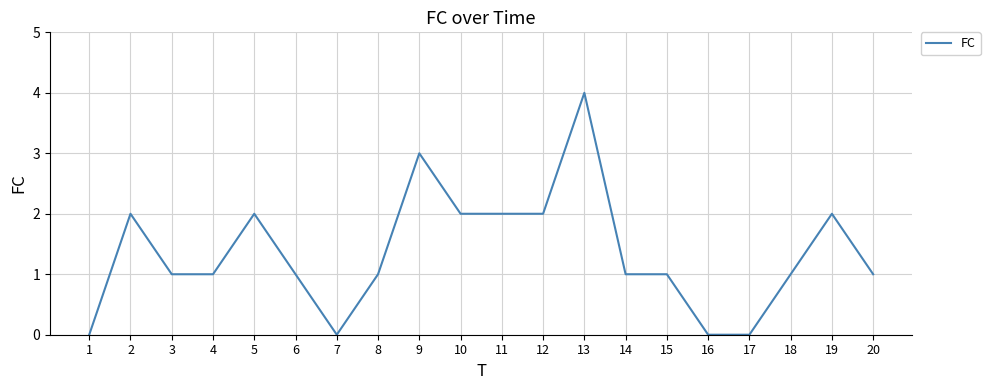

At which category does the data reach its first local peak?

2